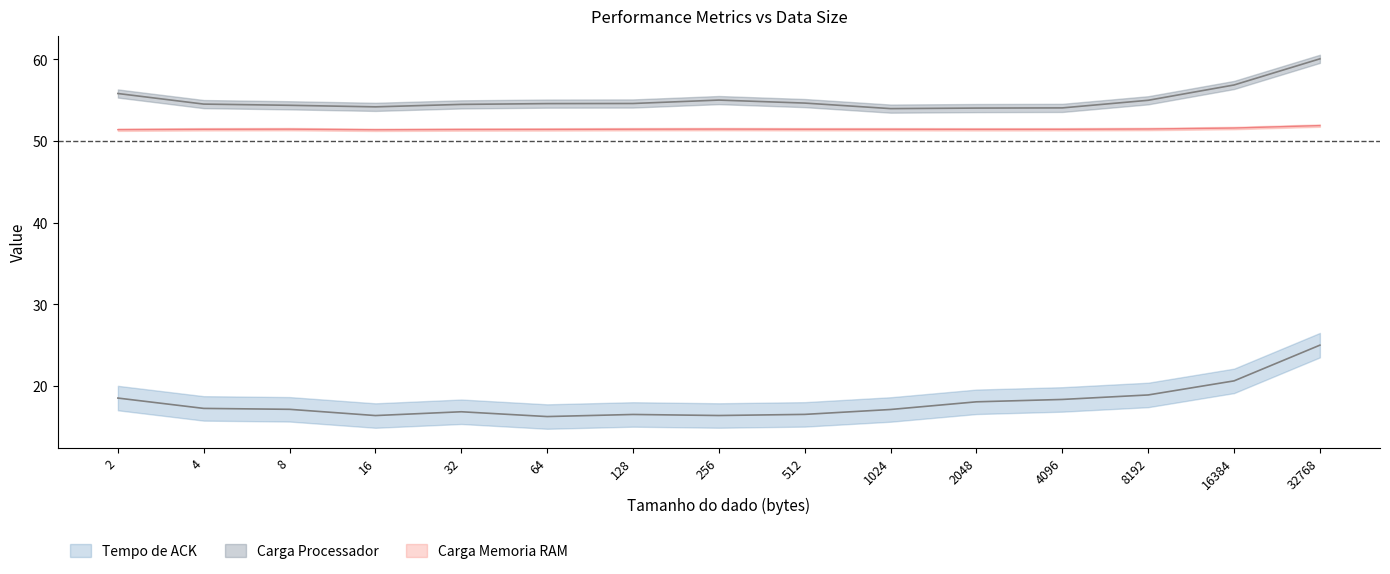

Which category has the highest value in the Carga Memoria RAM series?

32768